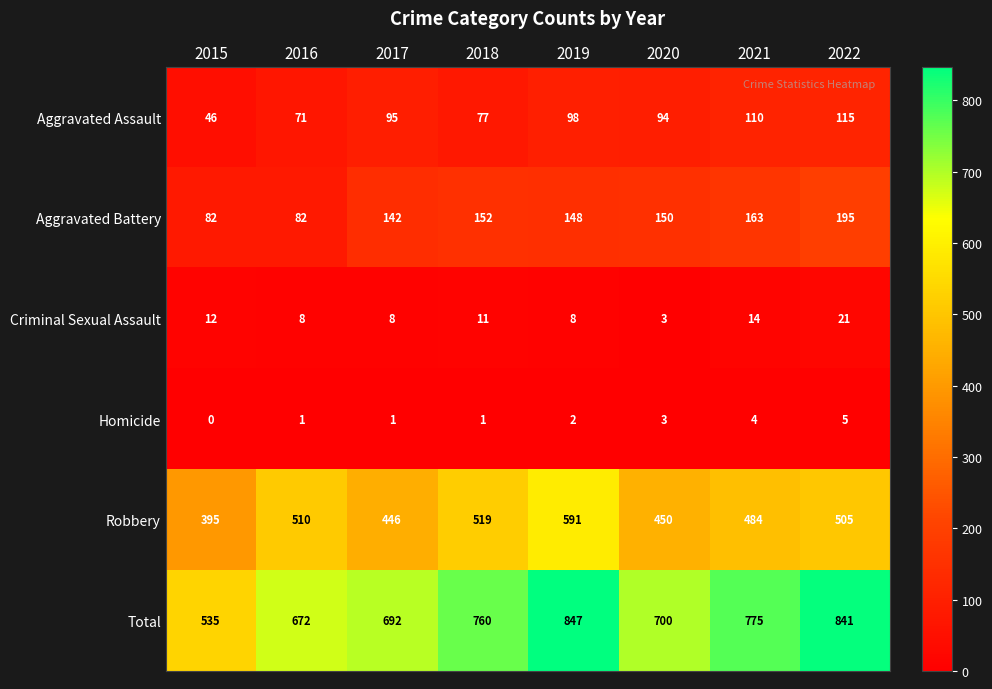

Which label corresponds to the smallest value in the chart?

2015